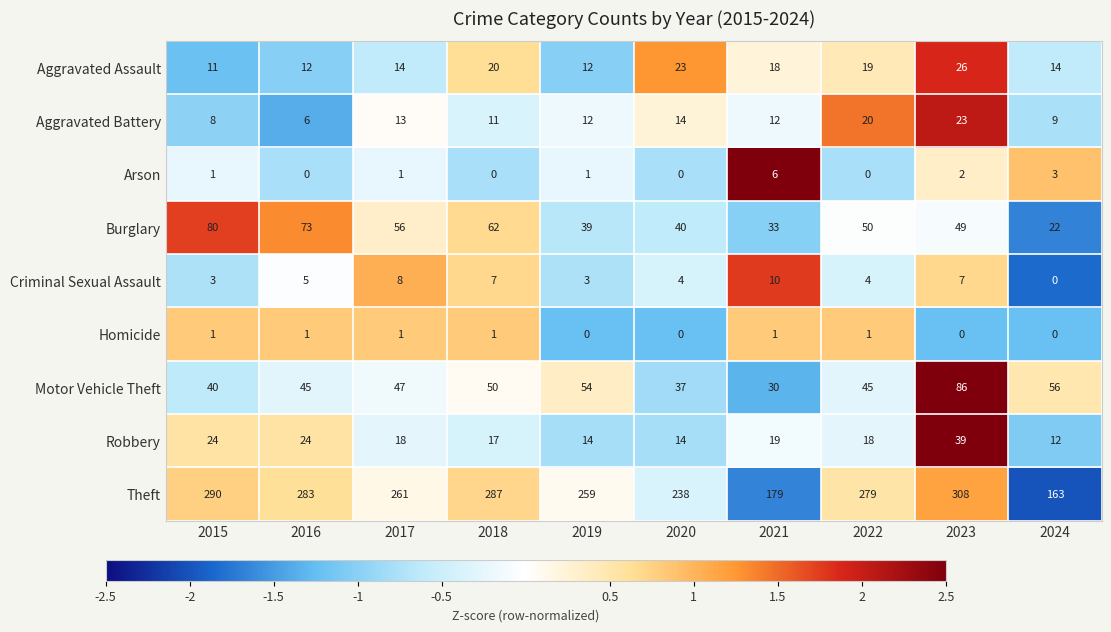

The Theft series shows 520 at 2015. True or false?

False